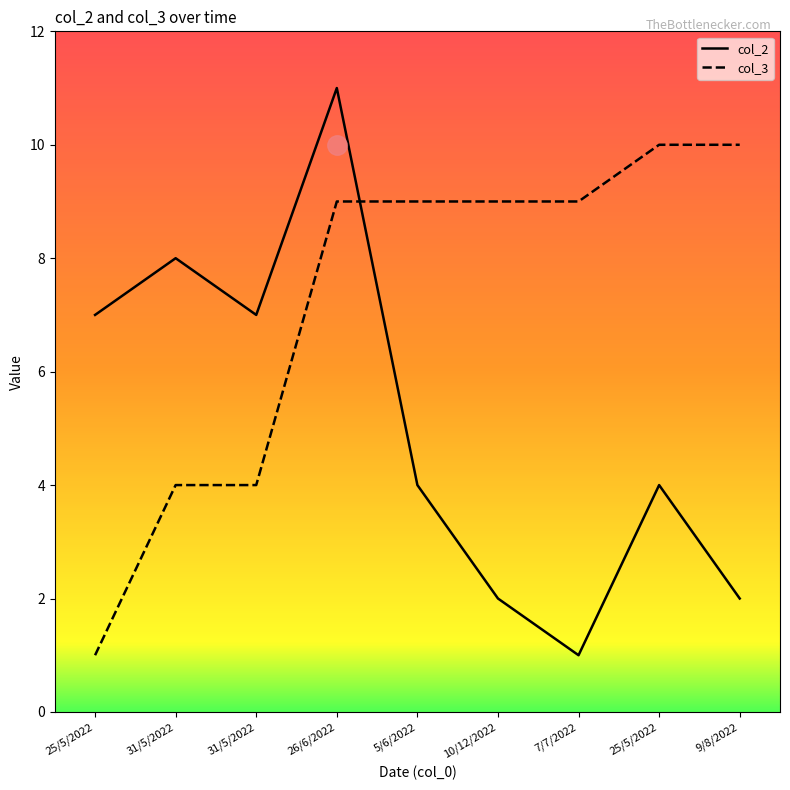

After their last crossing, which series has the higher values: col_3 or col_2?

col_3